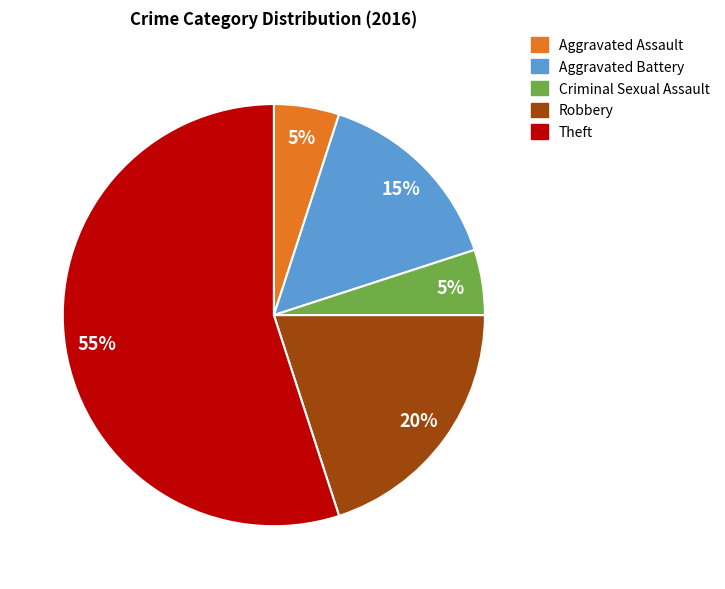

Which category has the biggest portion of the pie?

Theft